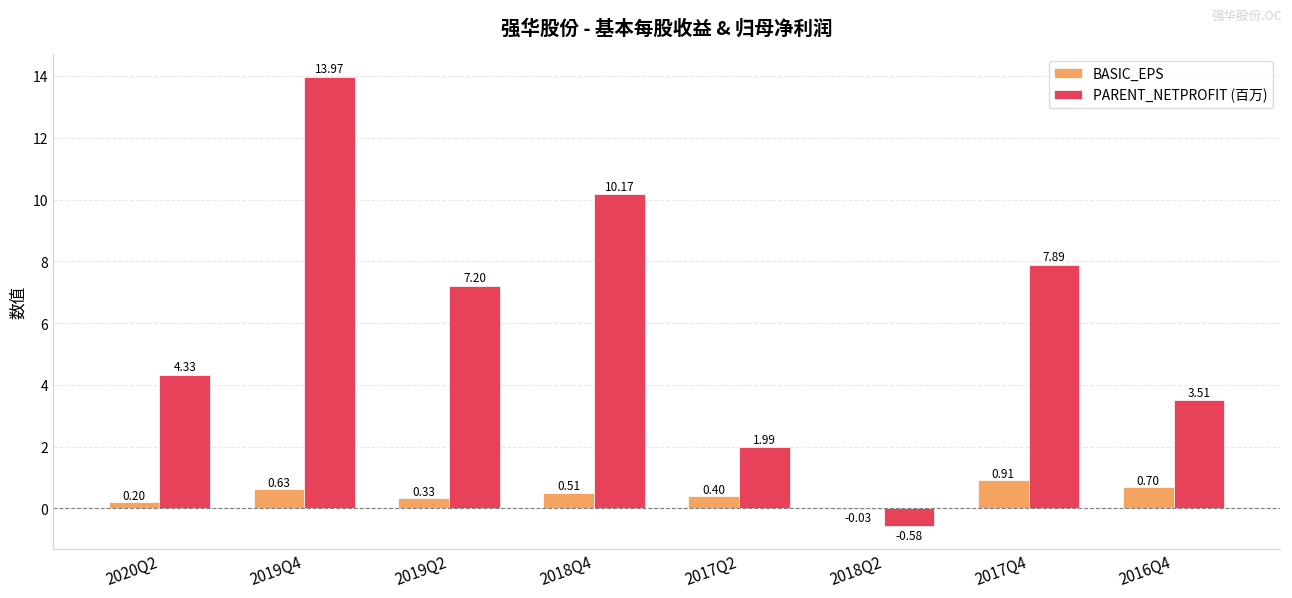

Which series has the largest total across all categories?

PARENT_NETPROFIT (百万)